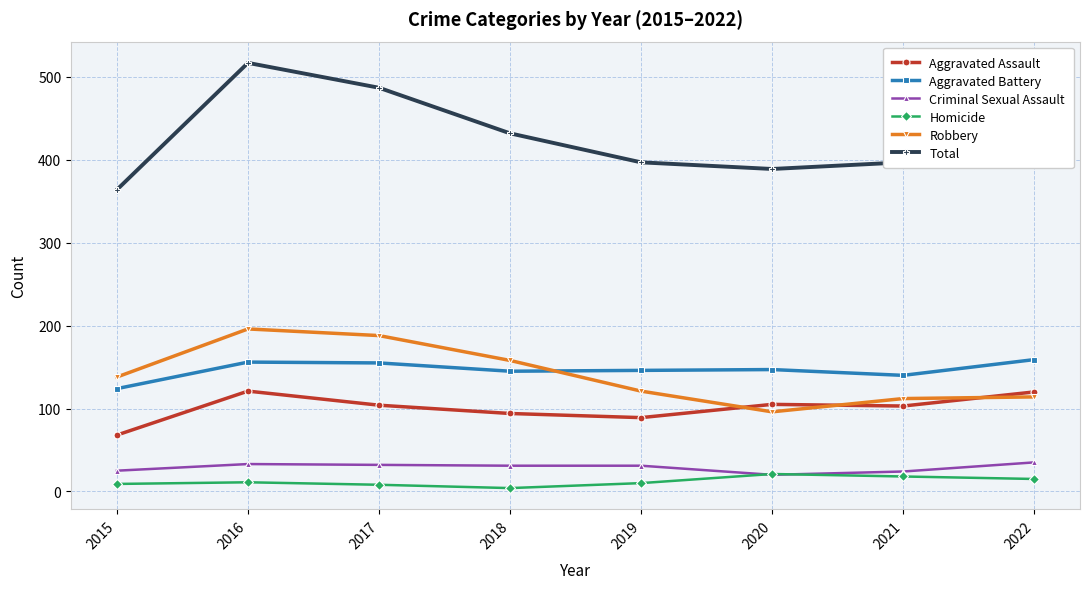

What are all the series names shown in the legend?

Aggravated Assault, Aggravated Battery, Criminal Sexual Assault, Homicide, Robbery, Total